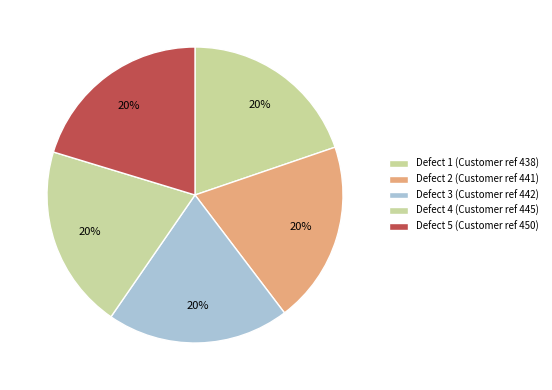

How many slices are in this pie chart?

5